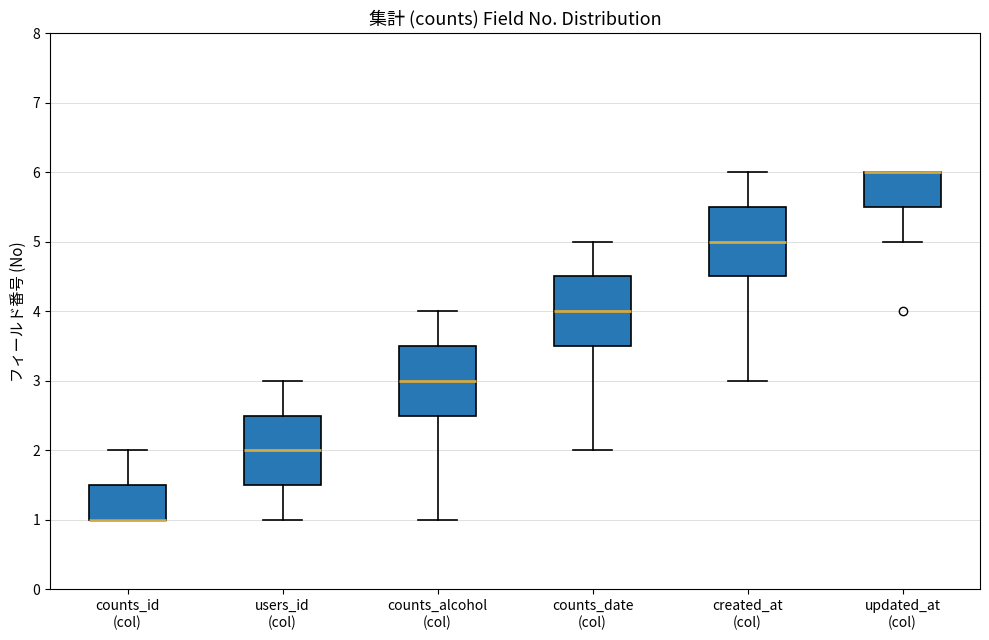

Reading left to right, transcribe this box plot: for each box, give where its median line is, the range the box spans, and where its two whiskers end, as read against the y-axis. The values are not printed on the chart, so give them approximately, as read against the axis.

counts_id (col): median 1.0 (drawn on the box's lower edge), box 1.0 to 1.5, whiskers 1.0 to 2.0
users_id (col): median 2.0, box 1.5 to 2.5, whiskers 1.0 to 3.0
counts_alcohol (col): median 3.0, box 2.5 to 3.5, whiskers 1.0 to 4.0
counts_date (col): median 4.0, box 3.5 to 4.5, whiskers 2.0 to 5.0
created_at (col): median 5.0, box 4.5 to 5.5, whiskers 3.0 to 6.0
updated_at (col): median 6.0 (drawn on the box's upper edge), box 5.5 to 6.0, whiskers 5.0 to 6.0